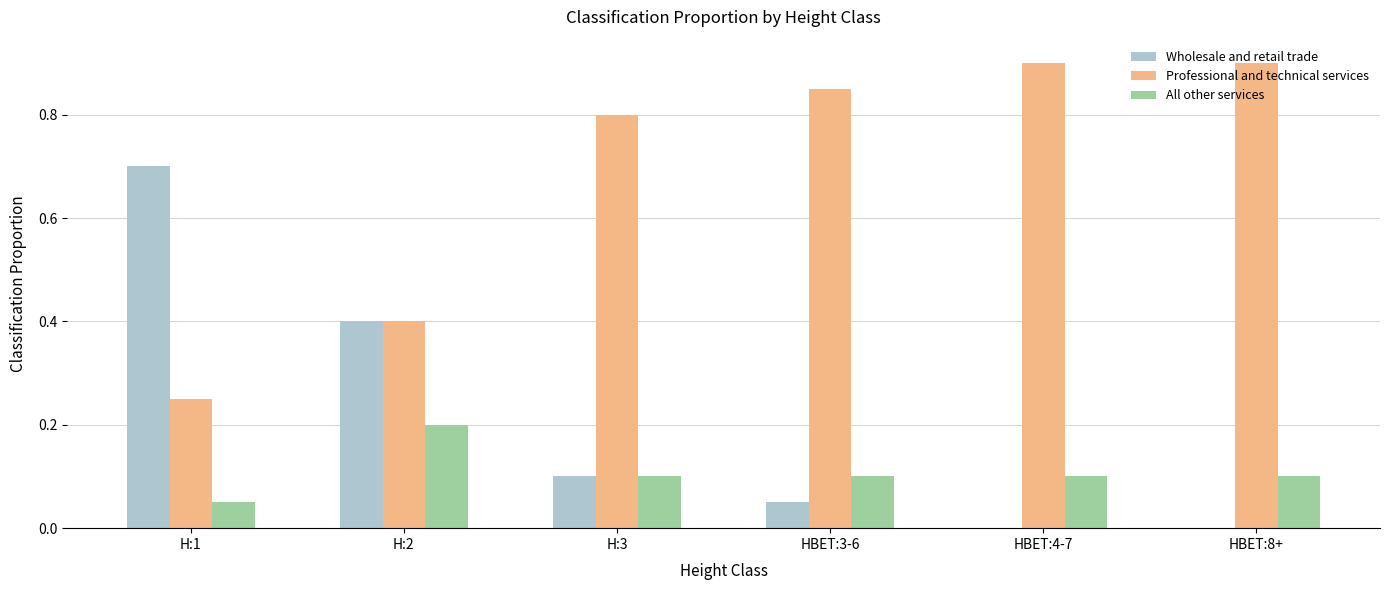

Is the value of Professional and technical services at H:3 greater than the value of Wholesale and retail trade at H:1?

Yes